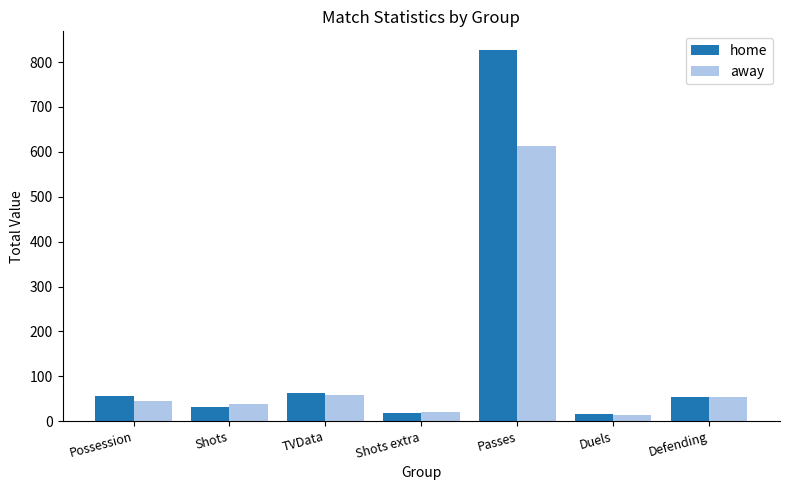

What position from the left is Duels?

6